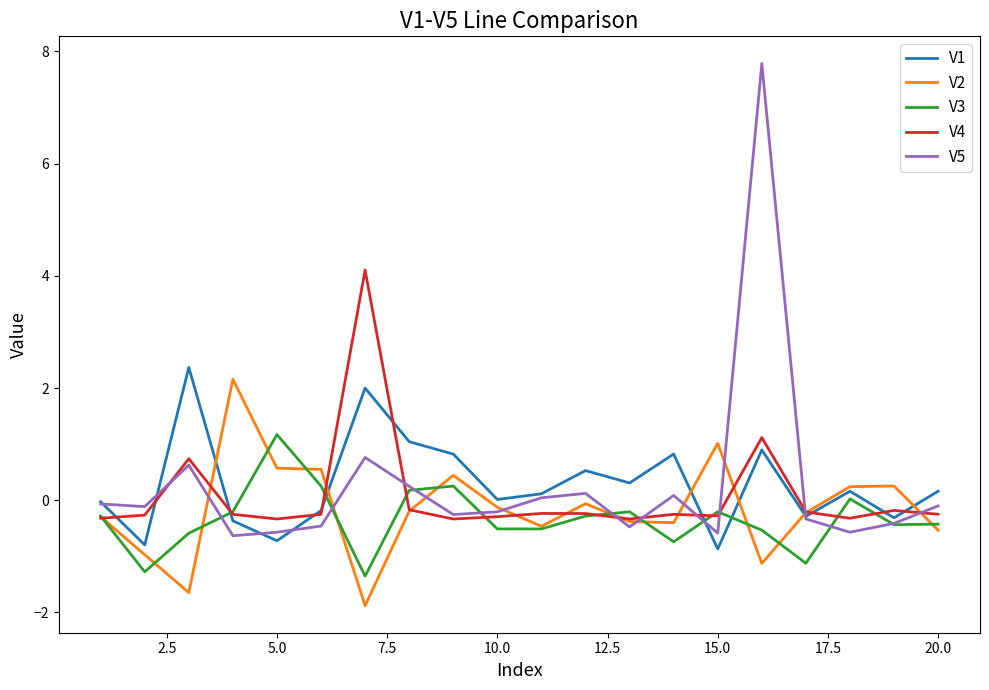

What is the average value of the V5 series?

0.2